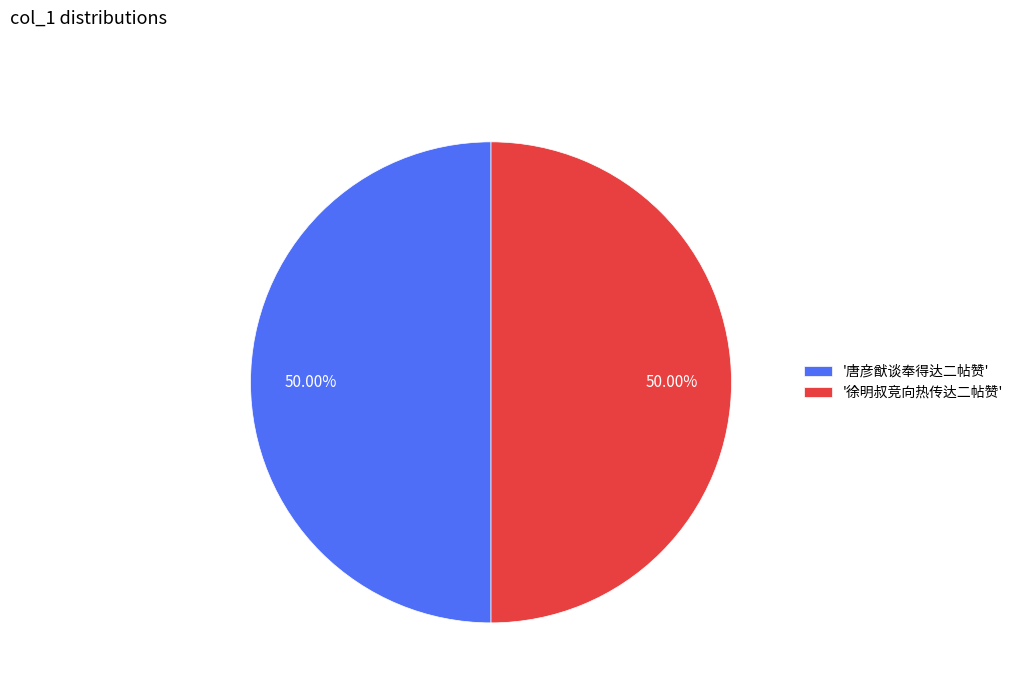

How many slices are in this pie chart?

2